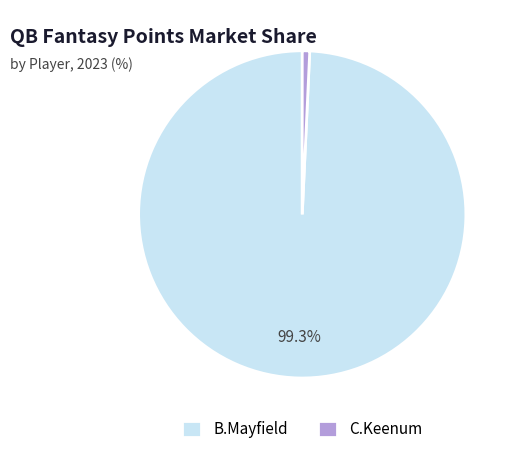

Combined, do C.Keenum and B.Mayfield account for over 50%?

Yes